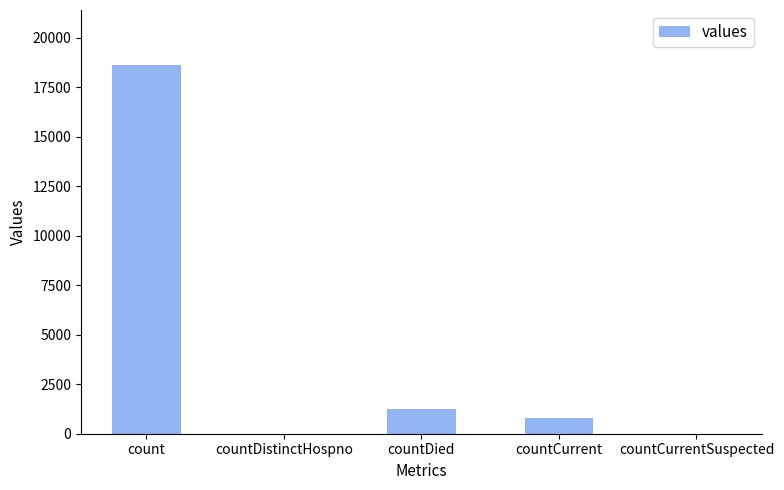

What is the sum of the values at countCurrentSuspected and countDied?

1250